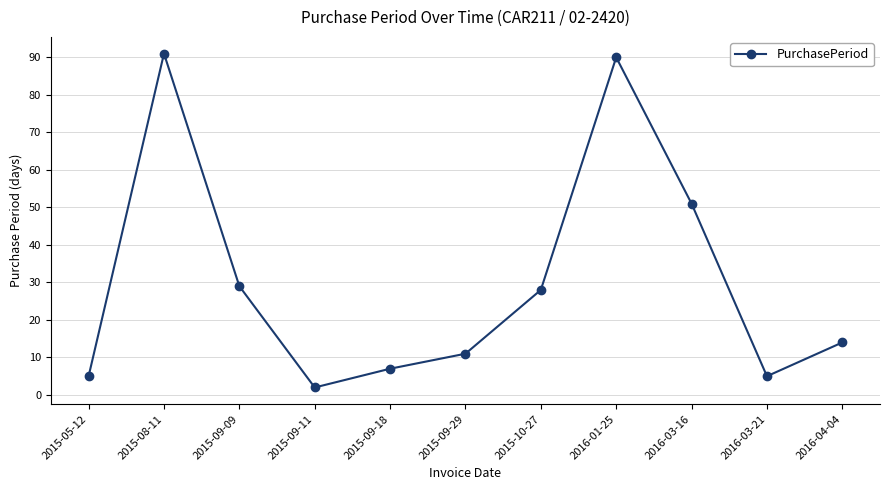

The chart shows a value of 14 at 2016-04-04. True or false?

True